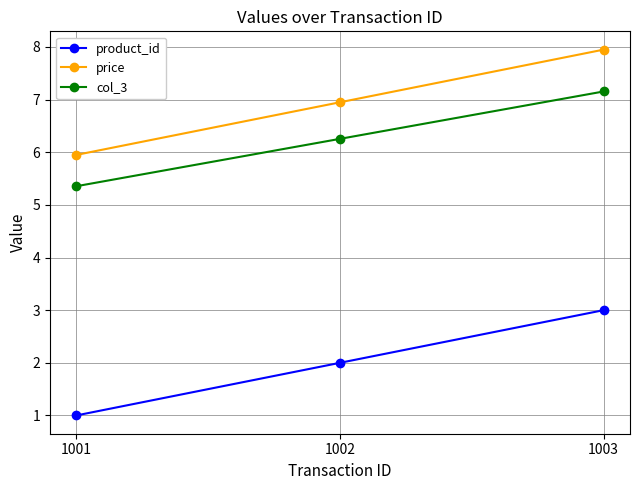

What is the value of the col_3 point at the 2nd from the left?

6.3